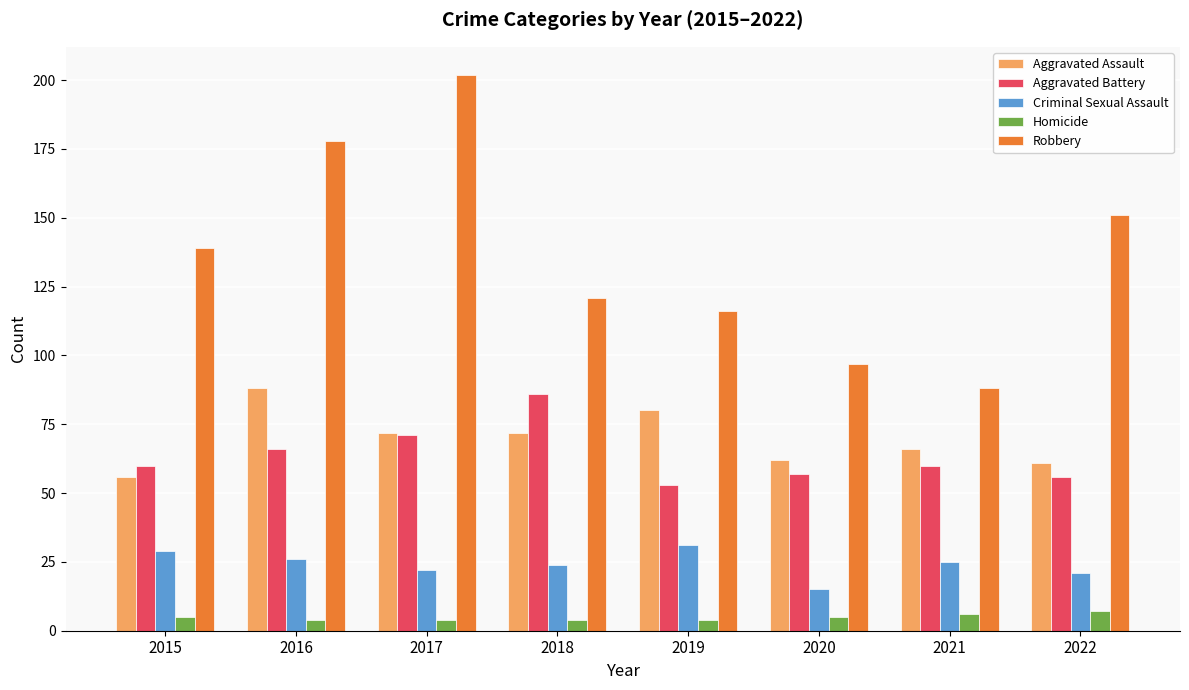

True or false: Aggravated Assault has a value of 72 at 2017.

True